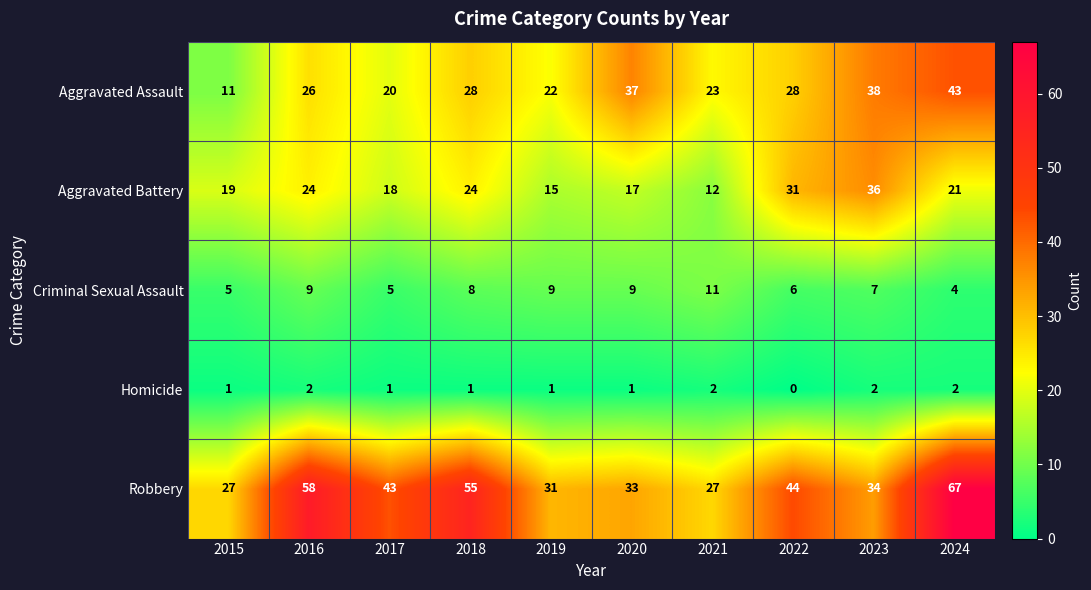

Read the Robbery value at 2017, to the nearest 10.

40